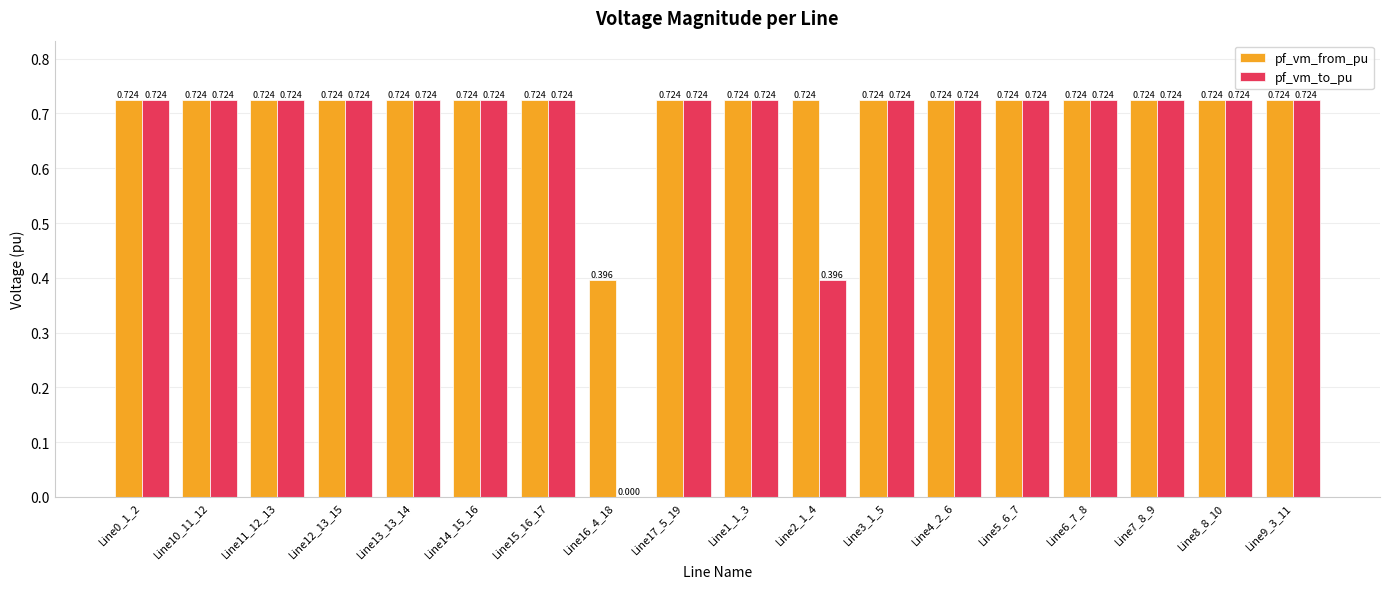

How many groups of bars are there?

18